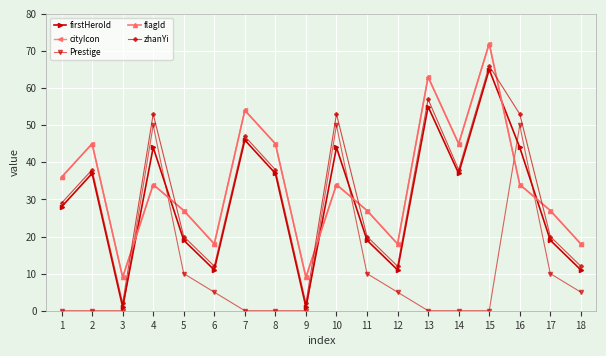

Does the chart have visible grid lines?

Yes